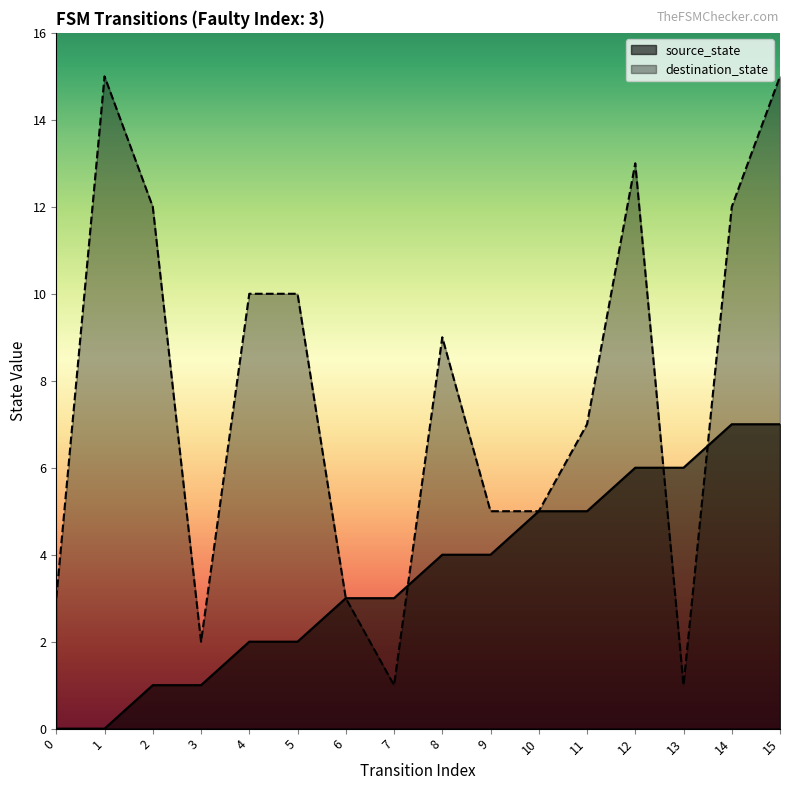

Rank the series at 5 from lowest to highest value.

source_state, destination_state